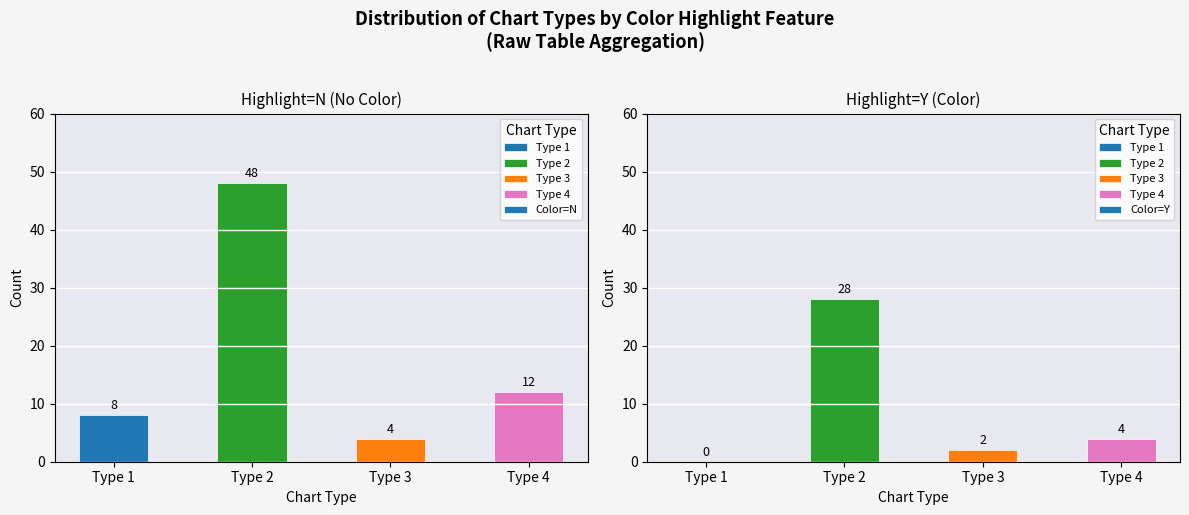

What are all the series names shown in the legend?

Color=N, Color=Y